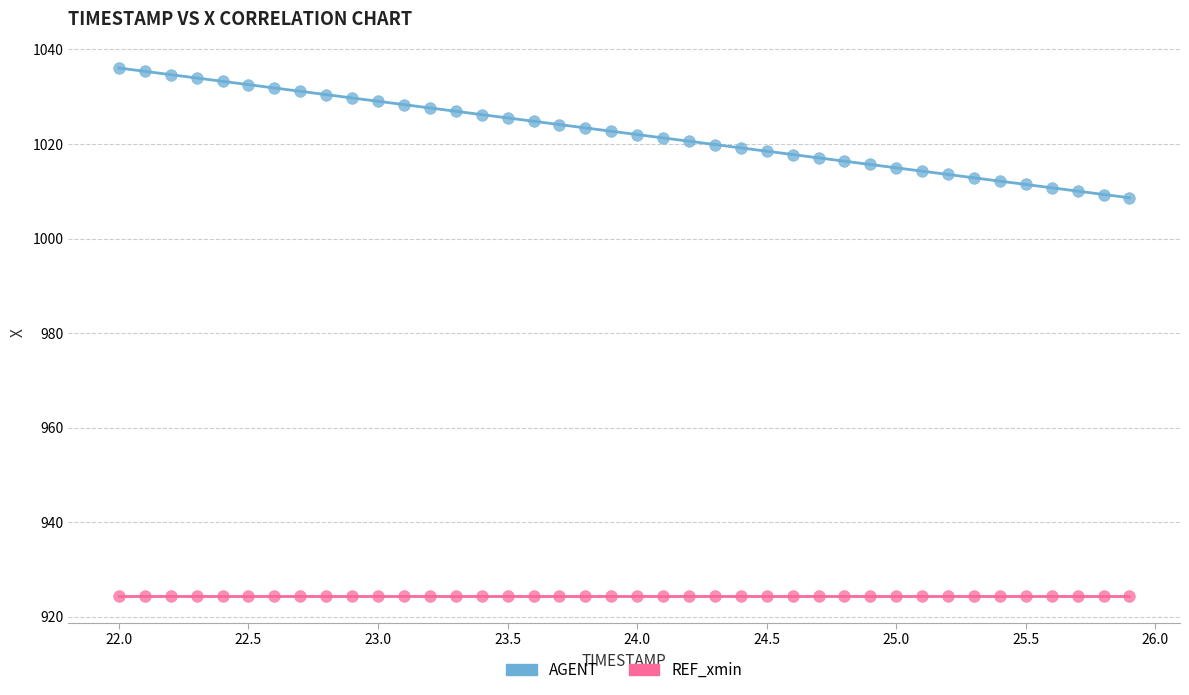

Which series contains the lowest Y value?

REF_xmin